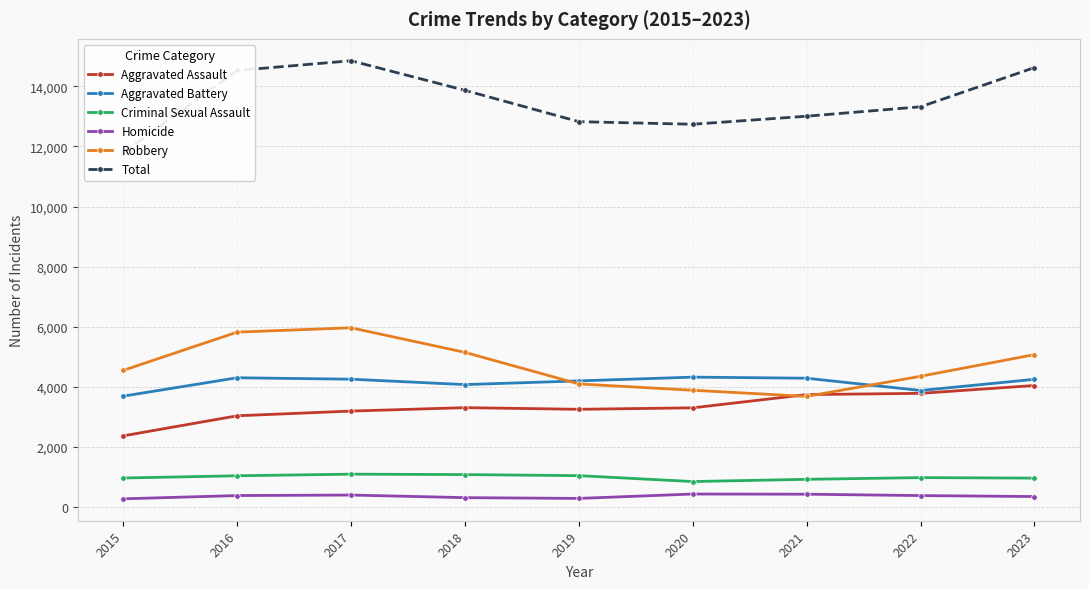

True or false: Aggravated Assault has a value of 4036 at 2023.

True